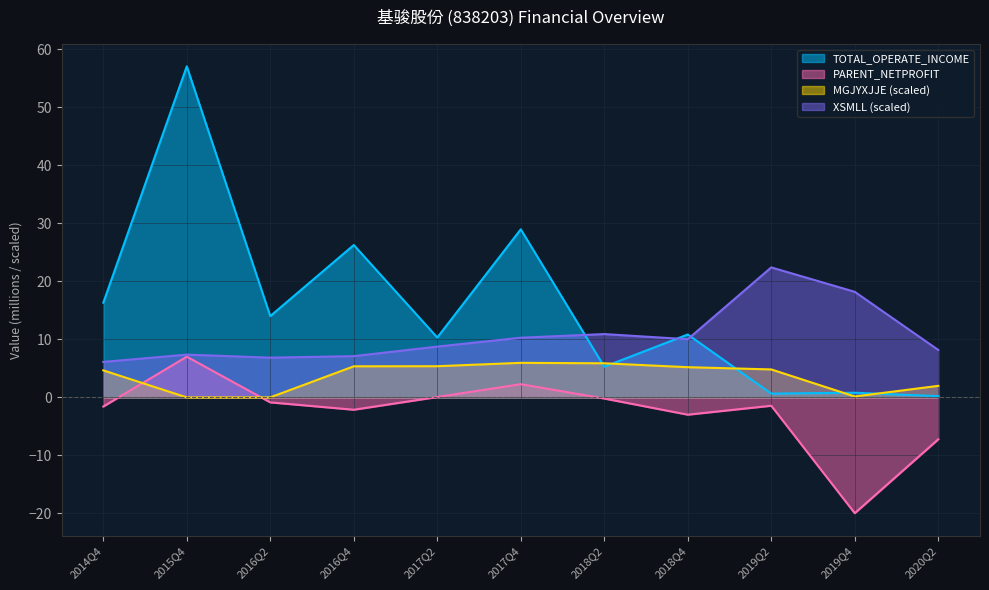

True or false: PARENT_NETPROFIT and XSMLL intersect in this chart.

False